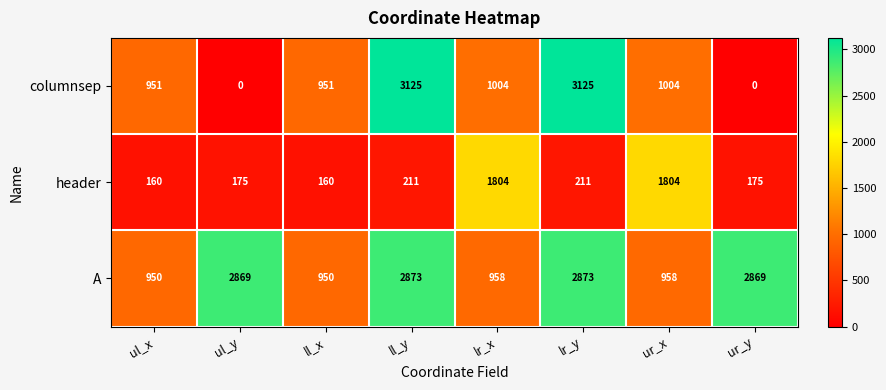

Which series has the largest total across all categories?

A